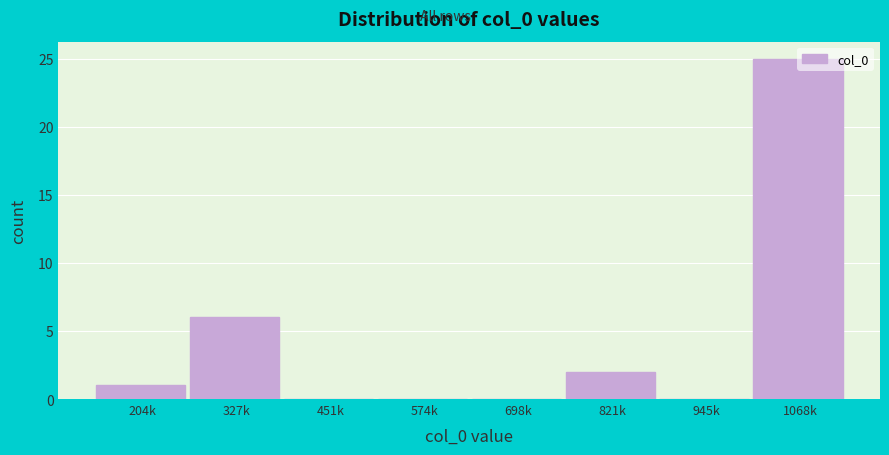

At which label is the value closest to 12?

327k